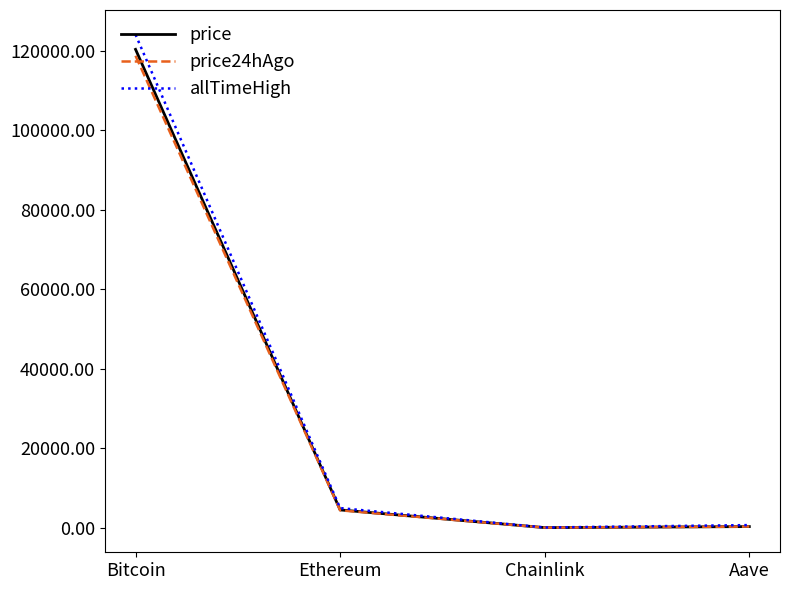

What is the maximum value shown in the chart?

124128.0